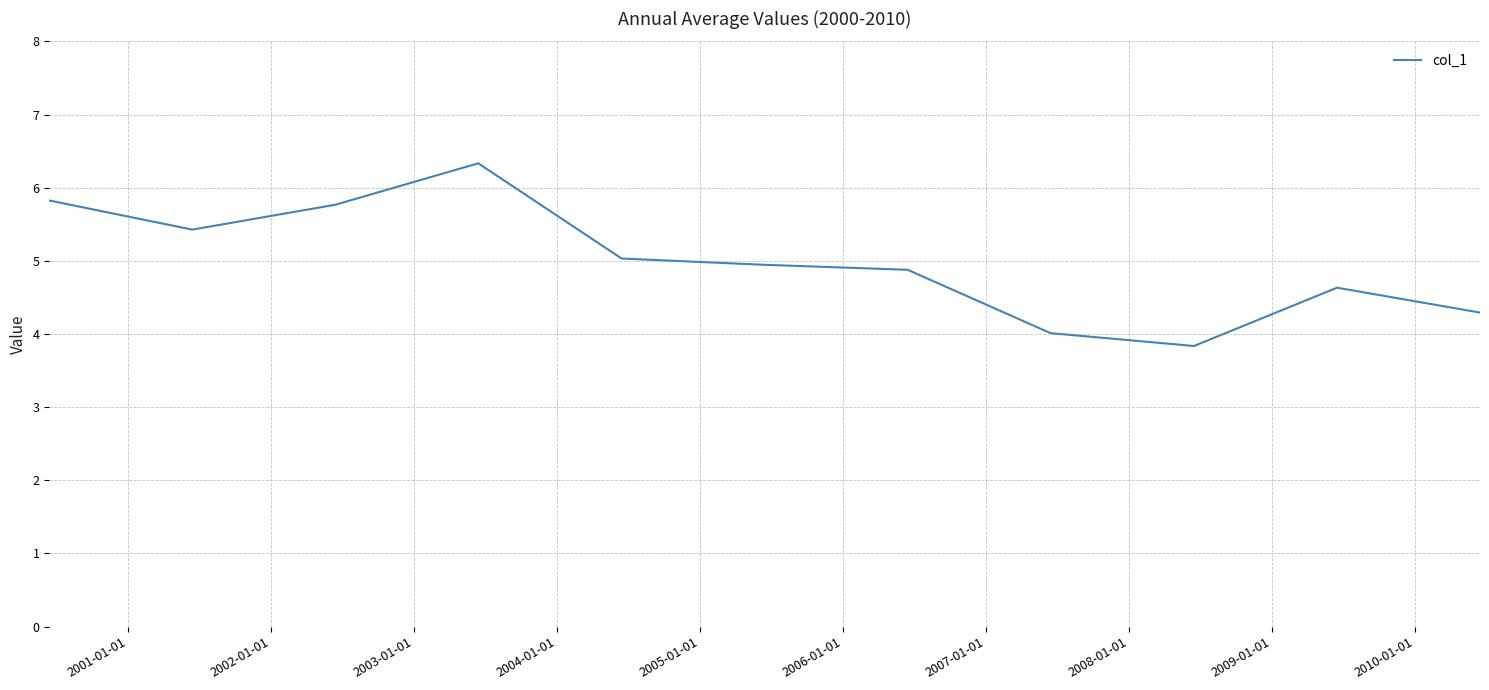

What is the smallest value displayed?

3.8